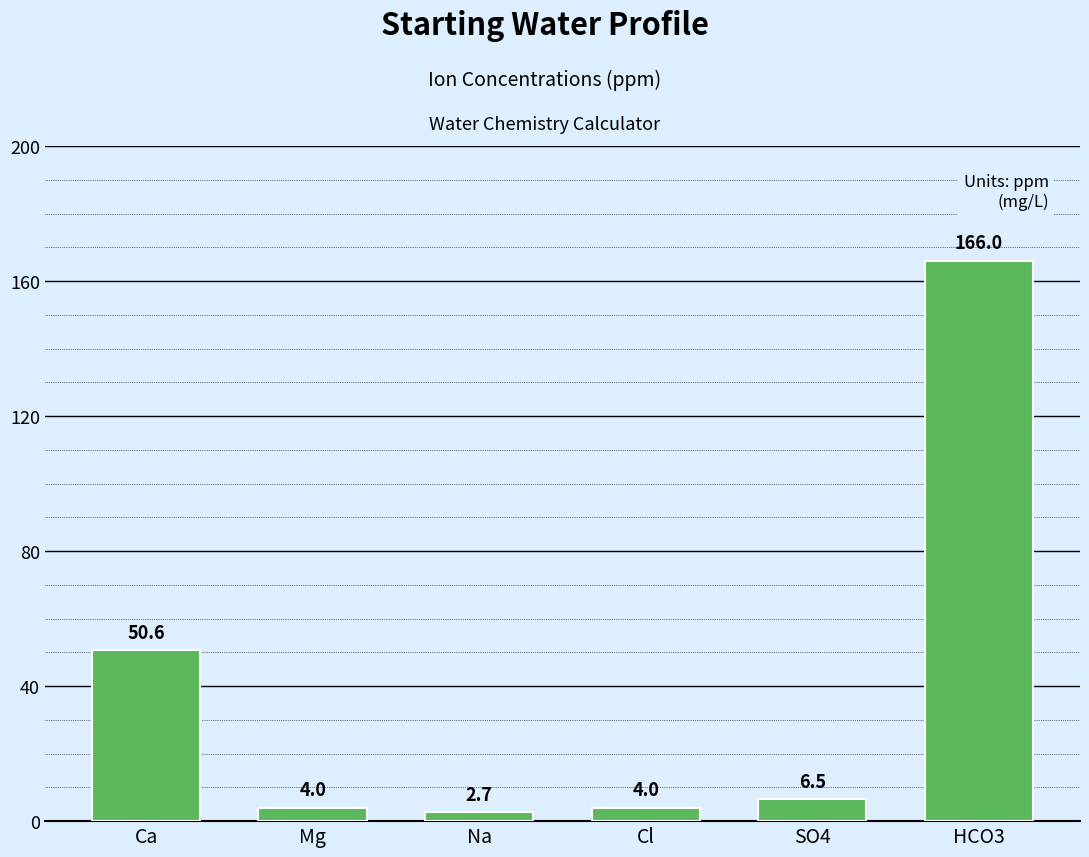

Which label corresponds to the largest value in the chart?

HCO3